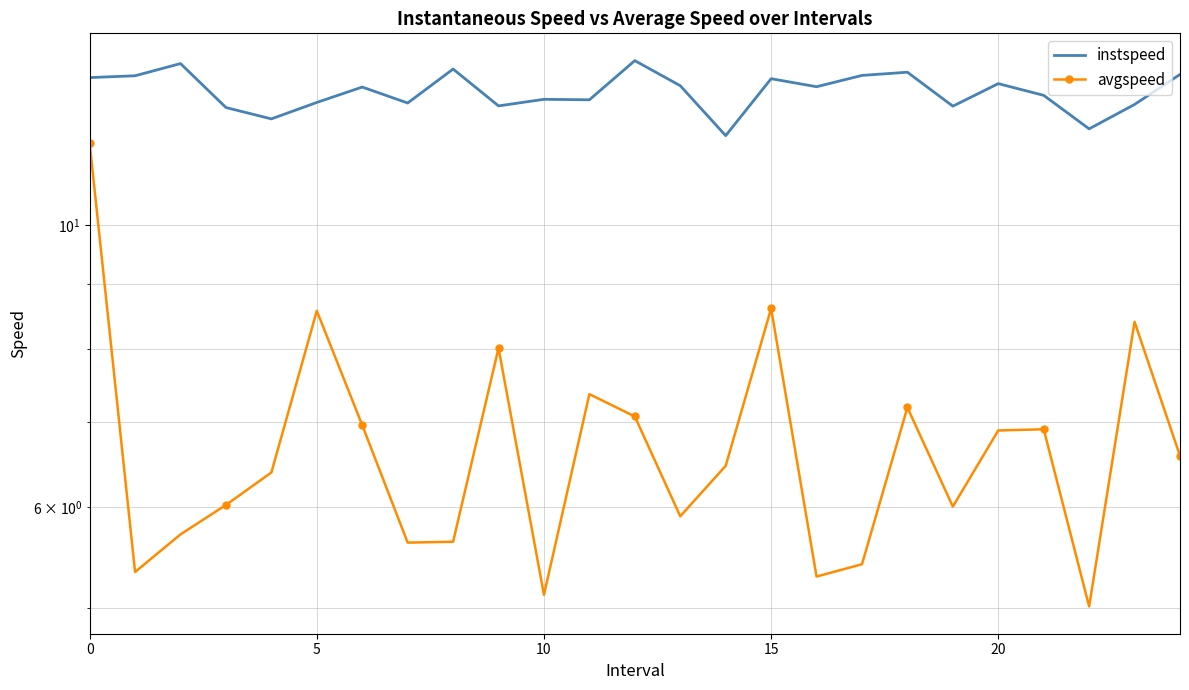

At which category does the chart reach its minimum across all series?

22